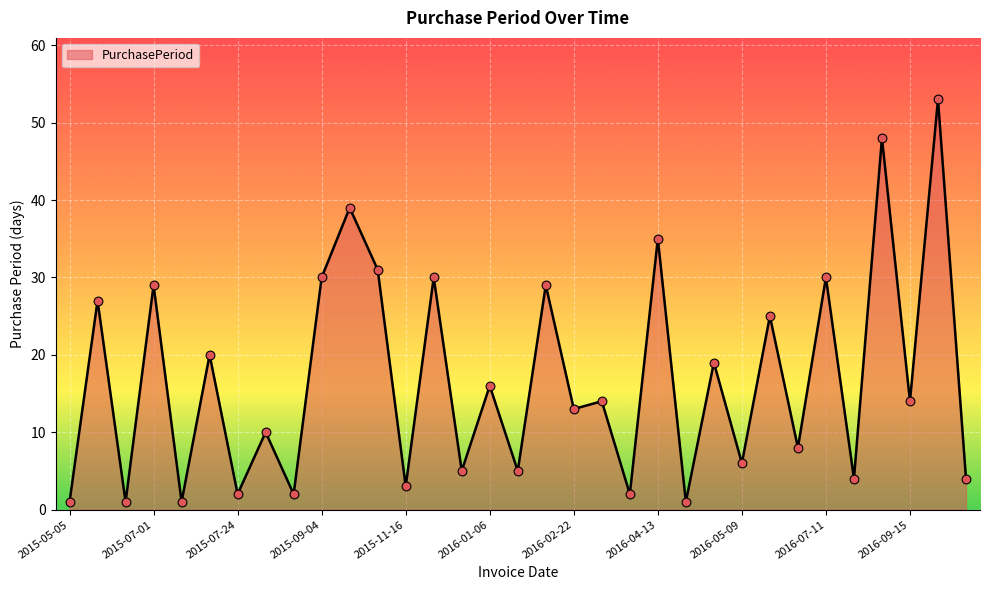

What is the difference between the maximum and minimum values?

52